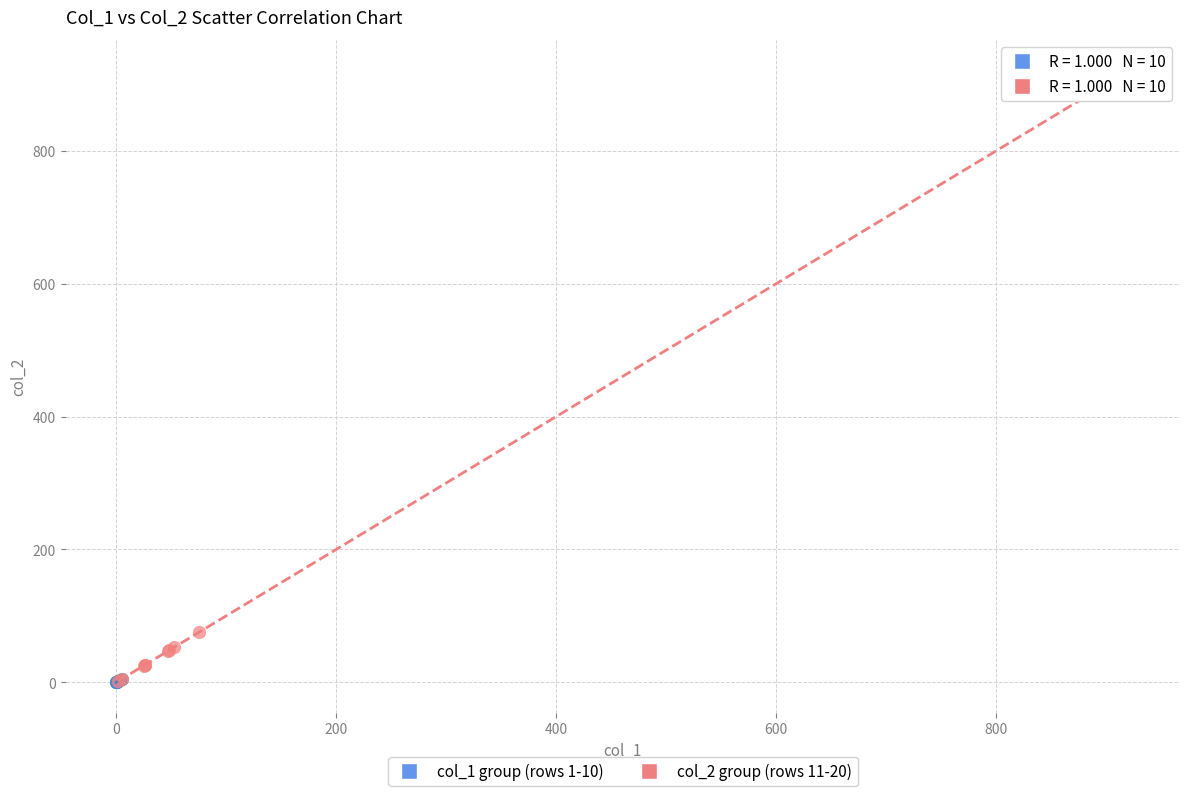

Which series reaches the maximum Y coordinate?

col_2 group (rows 11-20)